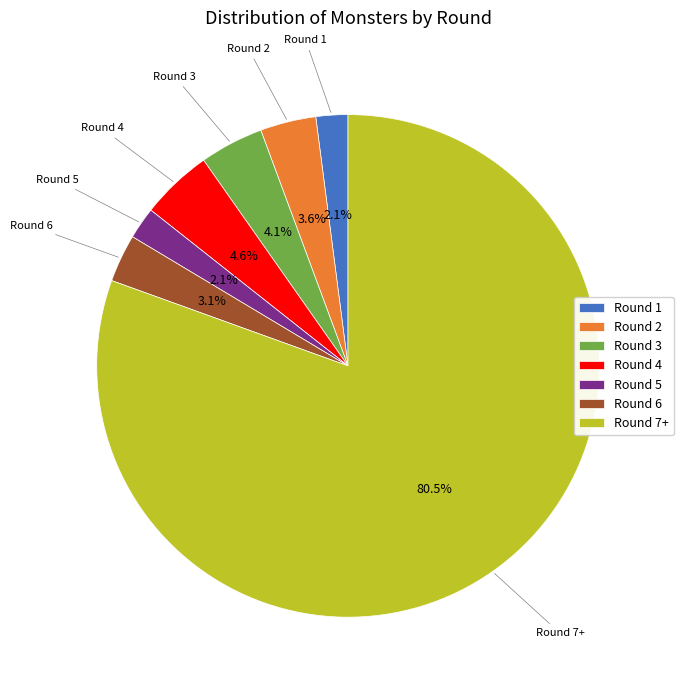

Which category accounts for the majority?

Round 7+